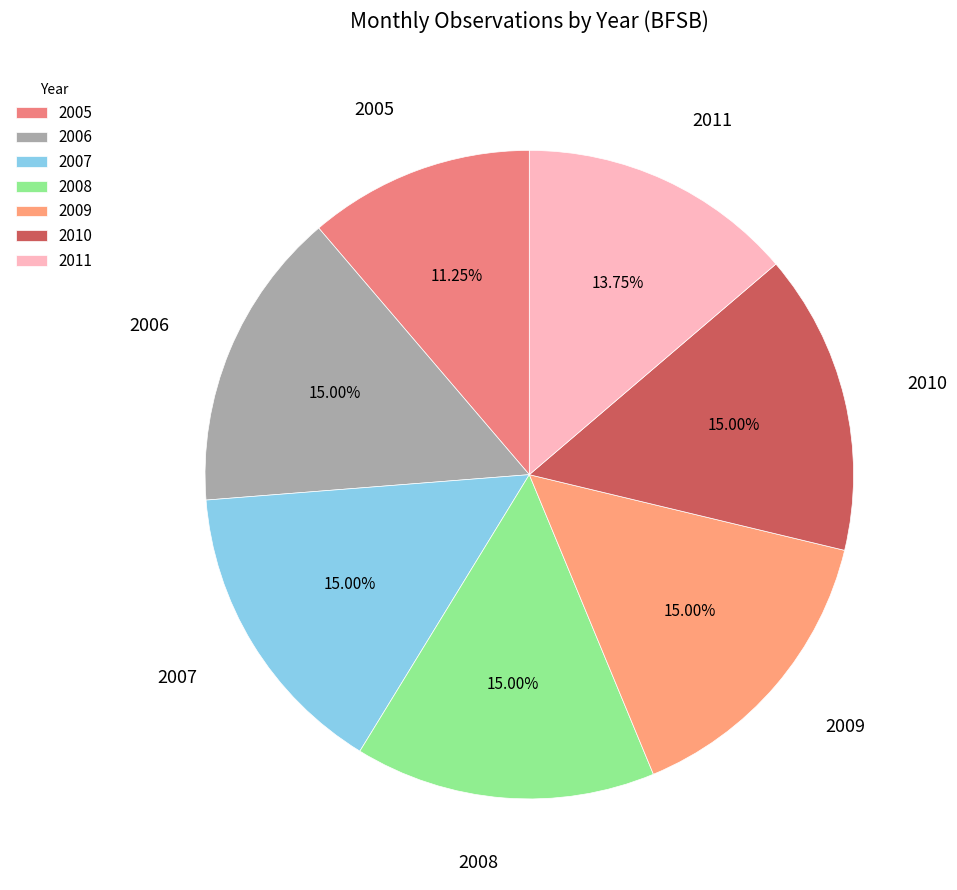

Is there any slice that represents more than half of the pie?

No